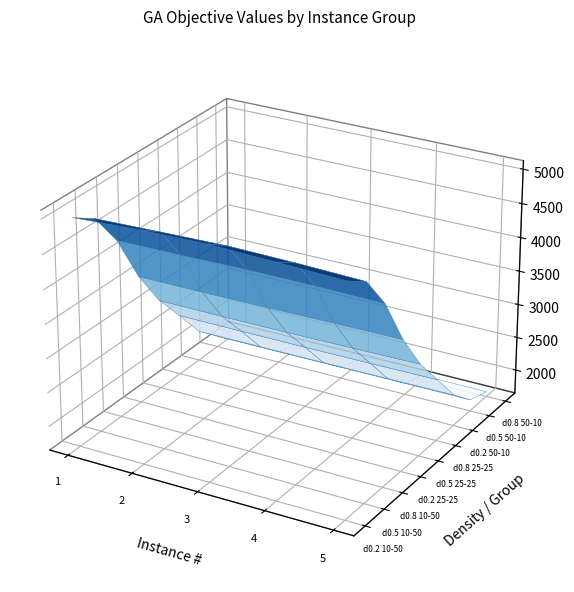

What is the difference between the d0.2_50-10 values at 3 and 1?

32